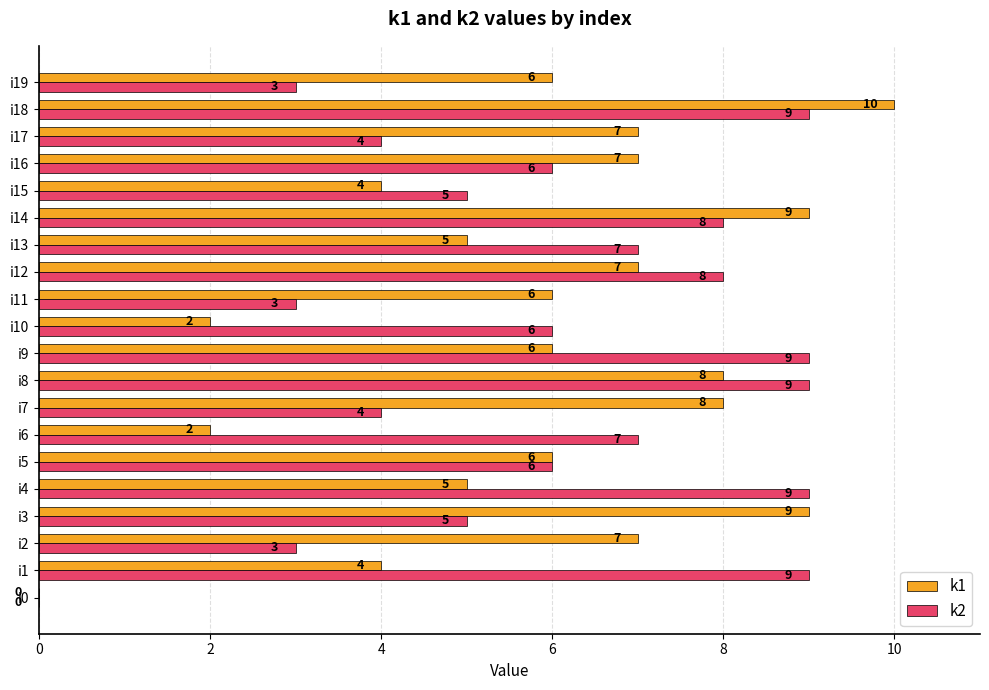

What is the highest value of the k1 series?

10